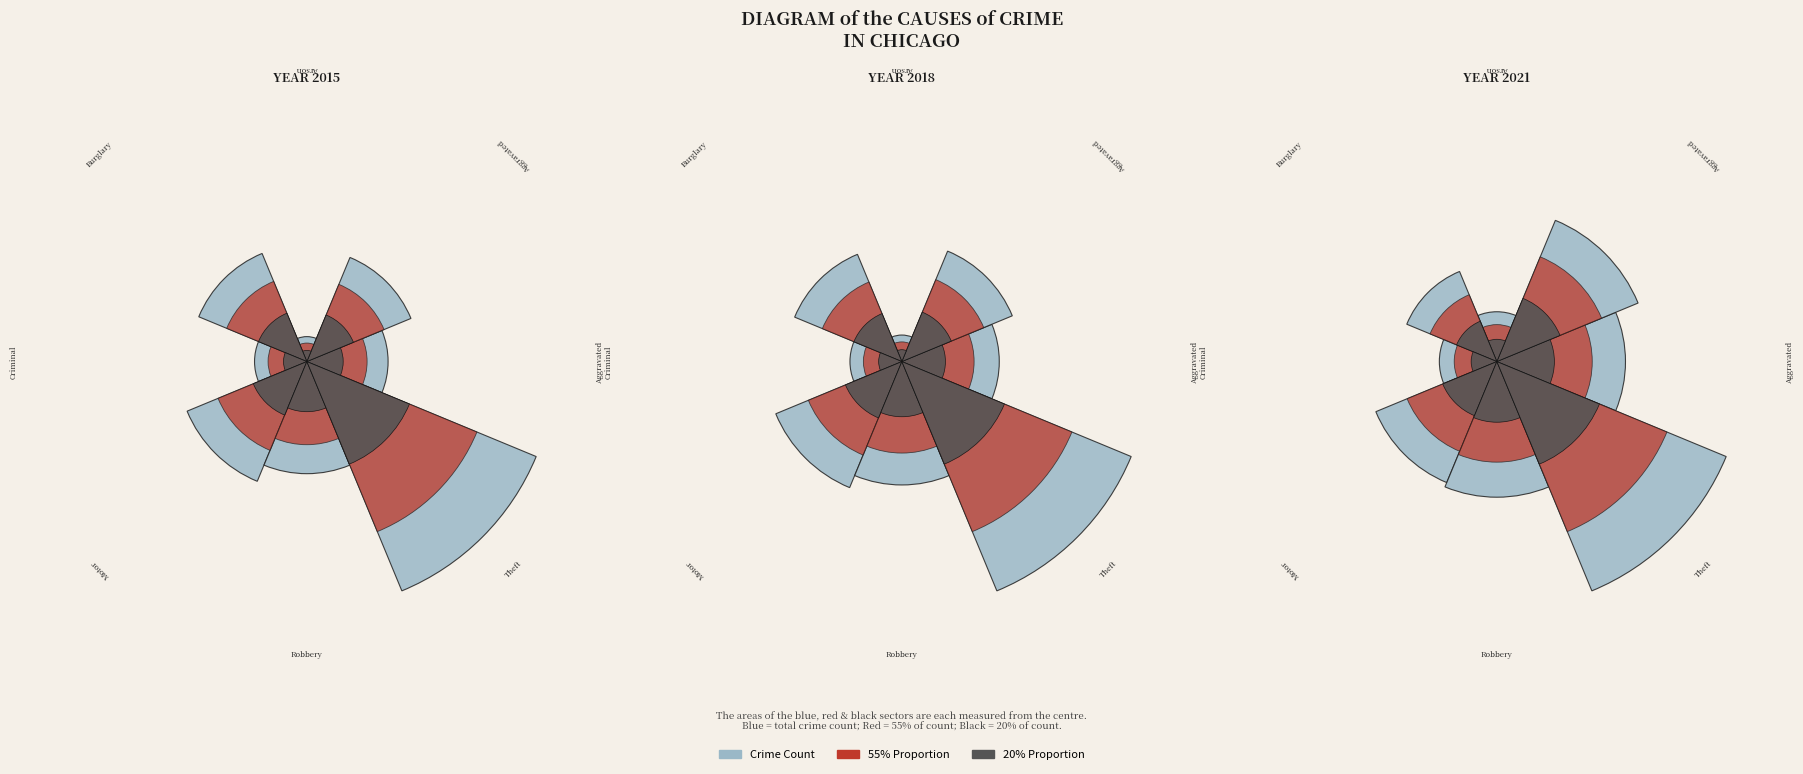

Which series has the largest range (max minus min)?

Crime Count